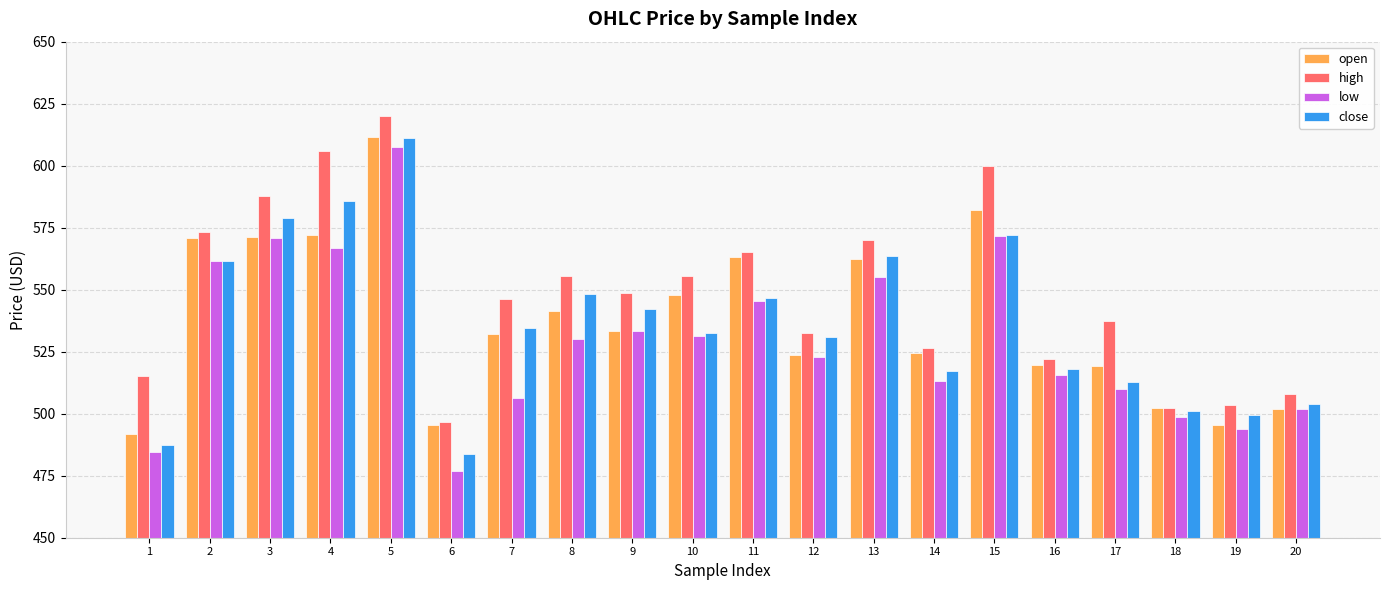

What is the value of the open bar at the 11th from the left?

563.1